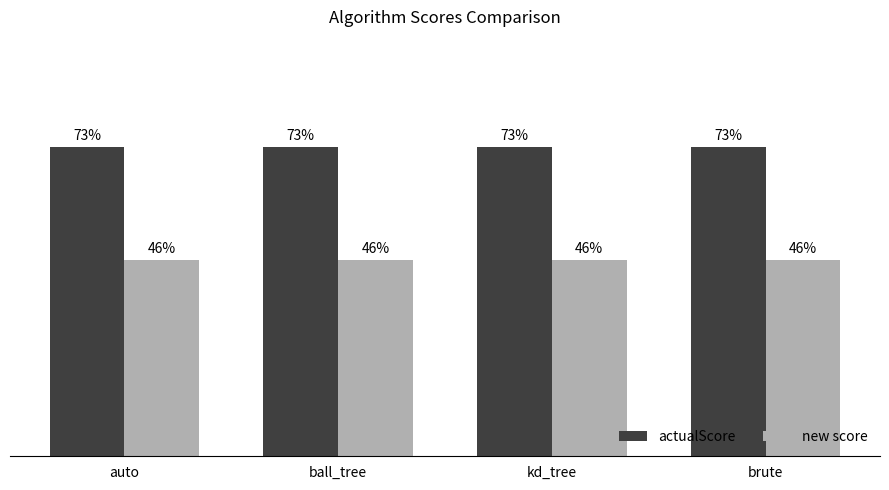

Does the chart contain stacked bars?

No